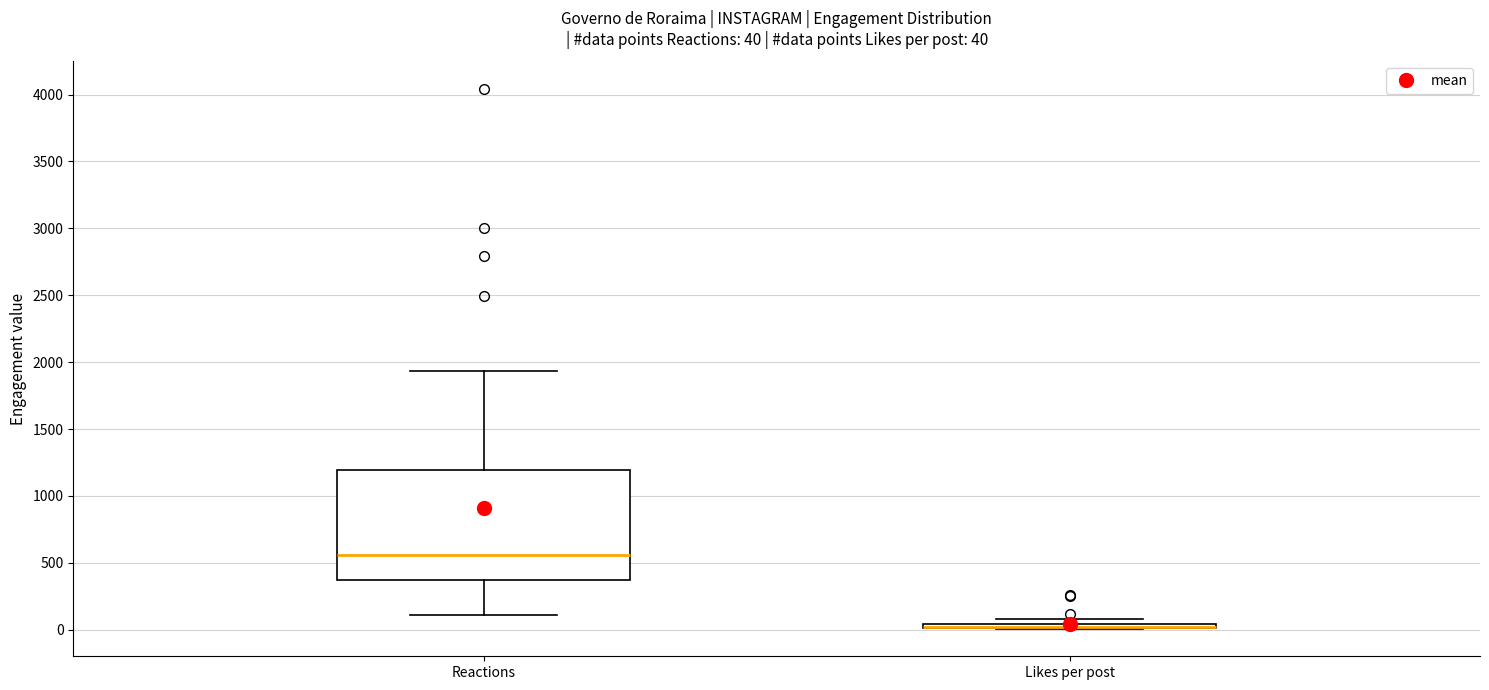

Which box is the tallest, from its lower edge to its upper edge?

Reactions